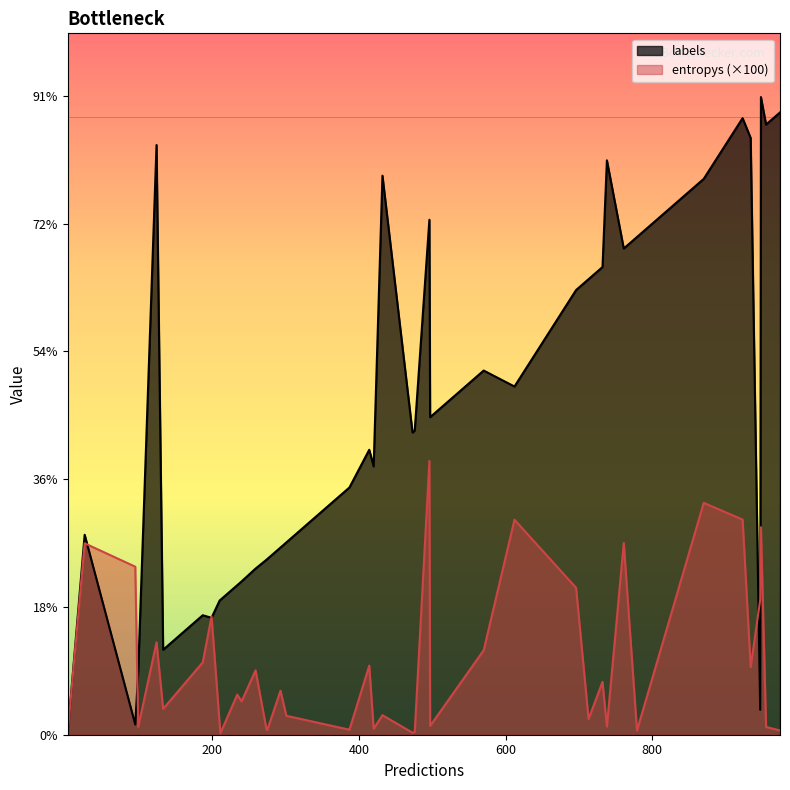

Between 11 and 19, which is larger?

19